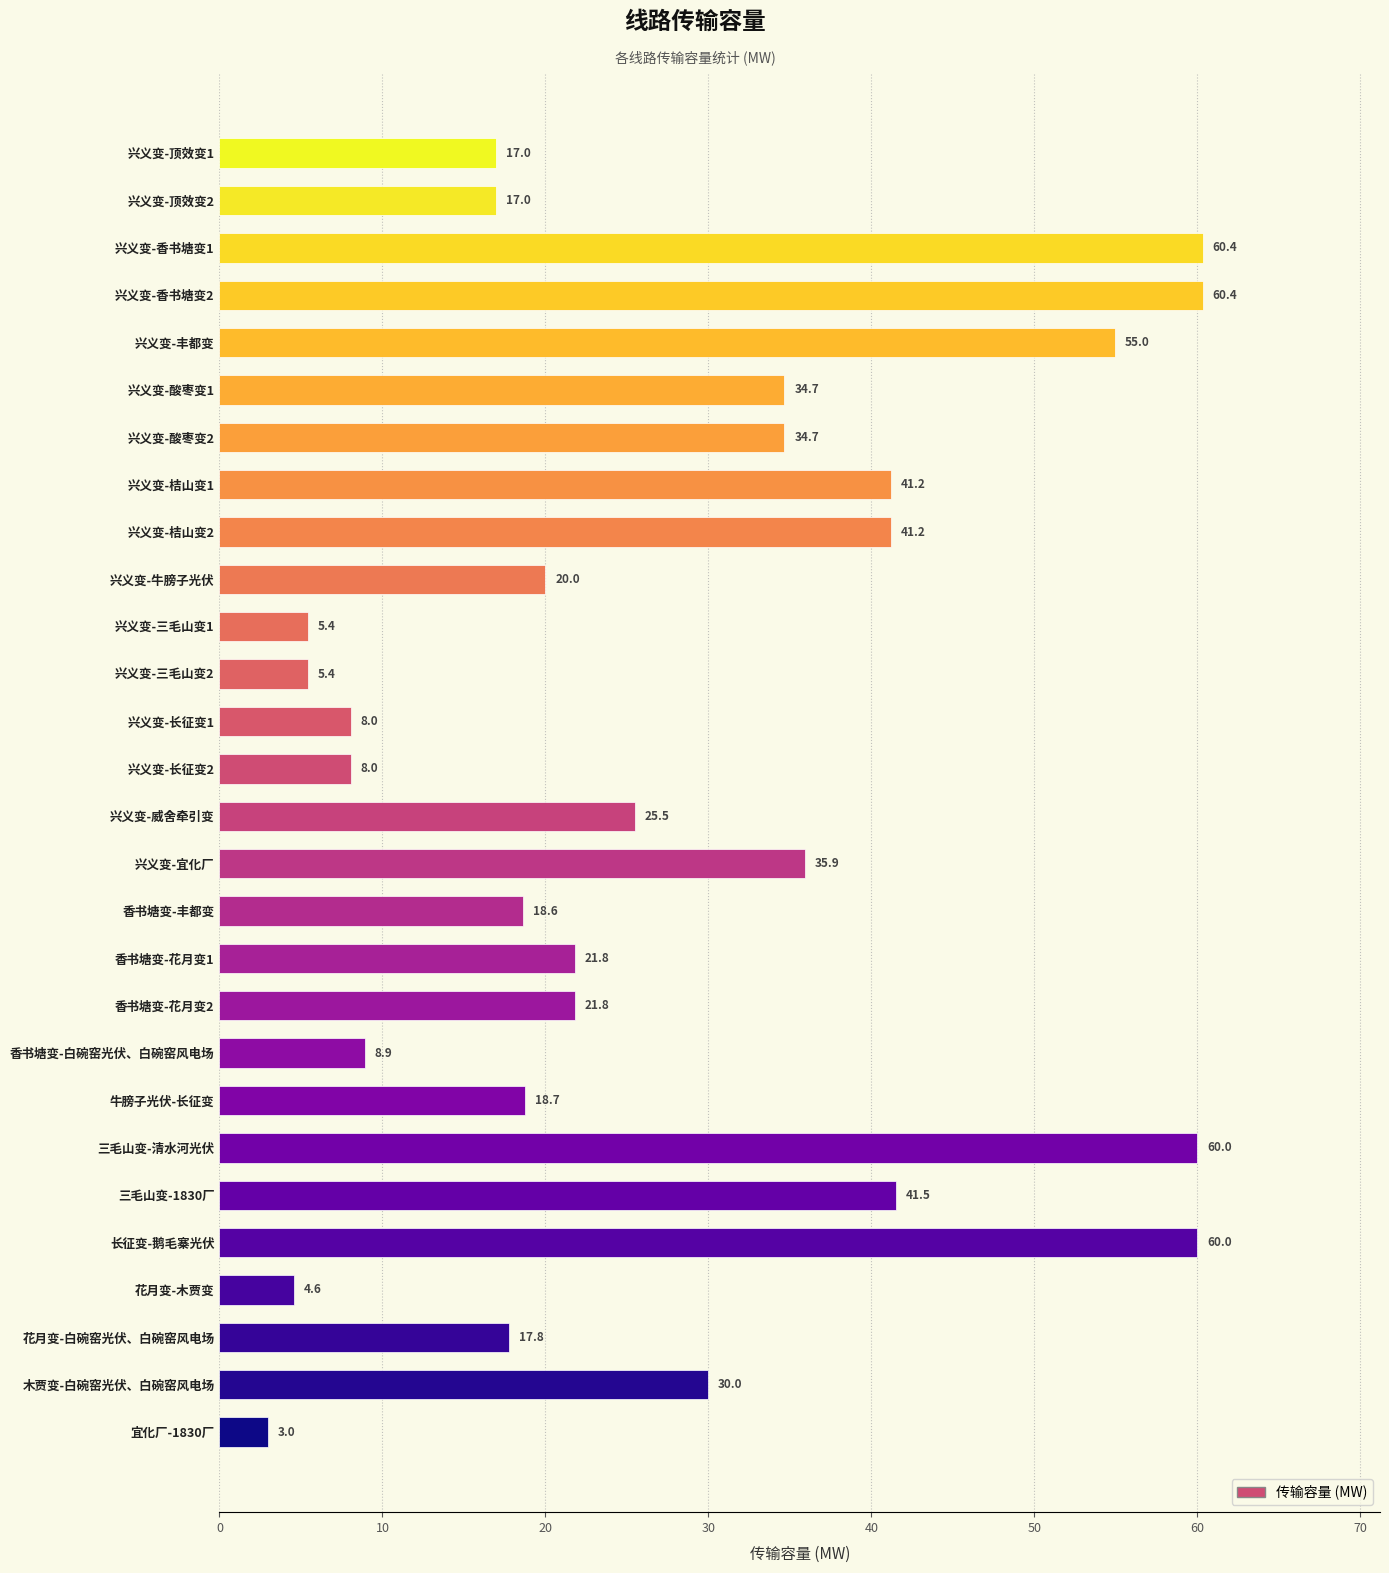

Reading bottom to top, extract all data points from this chart.

3.0	30.0	17.8	4.6	60.0	41.5	60.0	18.7	8.9	21.8	21.8	18.6	35.9	25.5	8.0	8.0	5.4	5.4	20.0	41.2	41.2	34.7	34.7	55.0	60.4	60.4	17.0	17.0